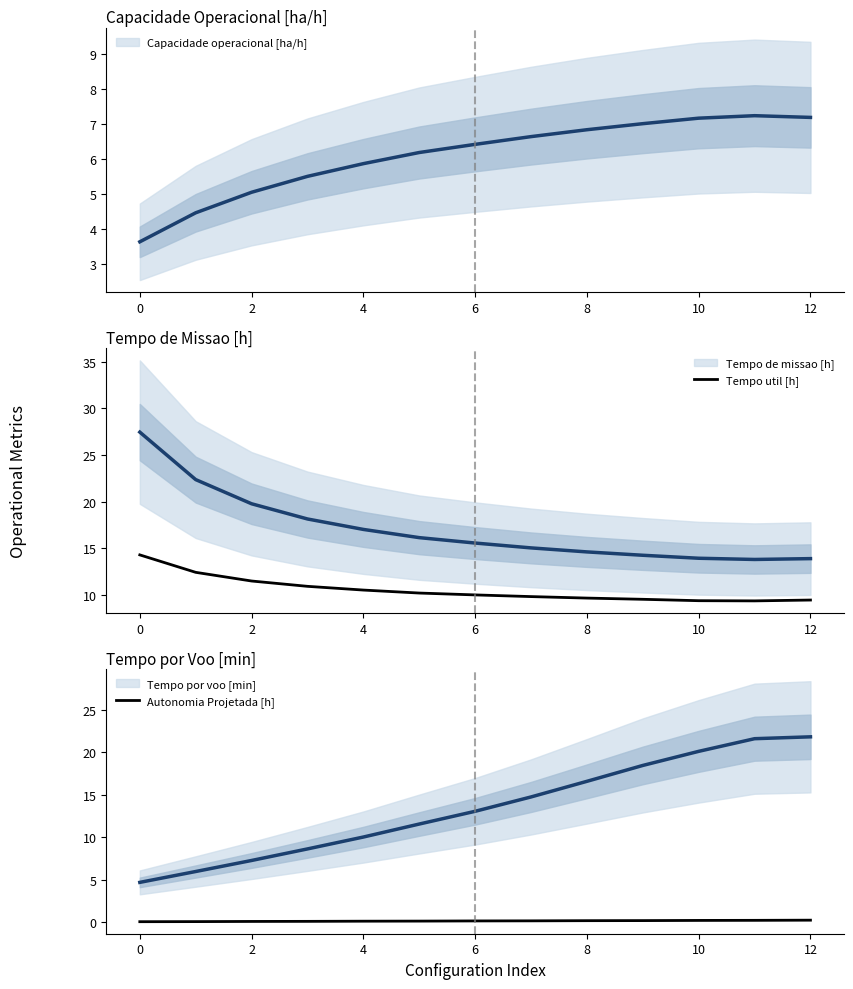

What is the label of the 2nd point from the right?

11